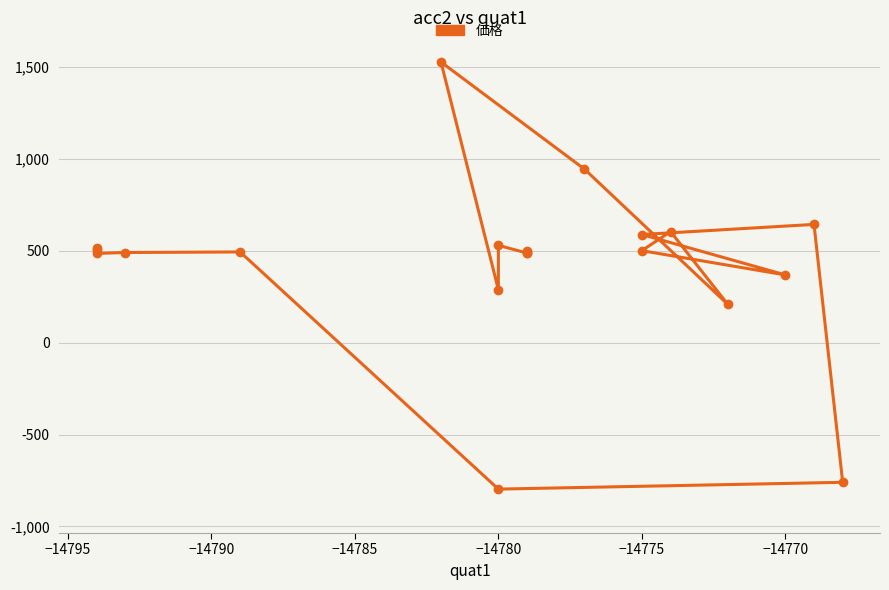

True or false: there are more than 1 points higher than both neighbors.

True